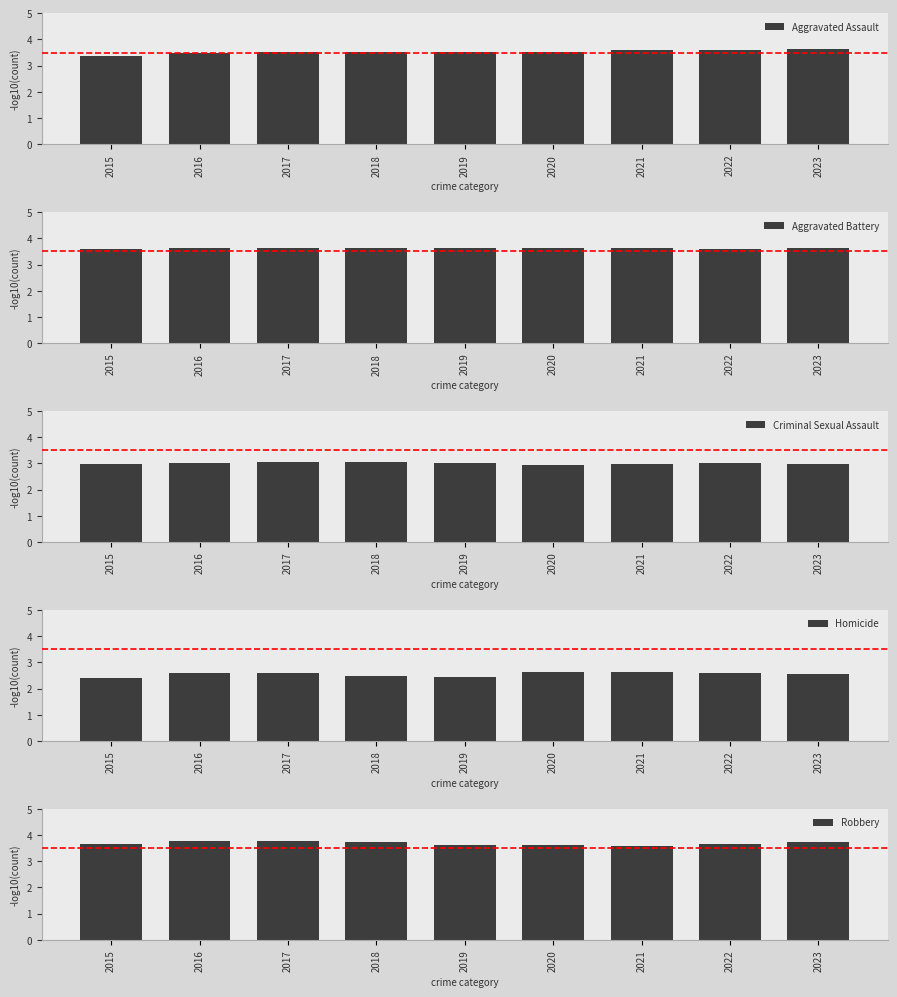

Reading left to right, what are all the values shown in this chart?

Aggravated Assault: 2015=3.4	2016=3.5	2017=3.5	2018=3.5	2019=3.5	2020=3.5	2021=3.6	2022=3.6	2023=3.6
Aggravated Battery: 2015=3.6	2016=3.6	2017=3.6	2018=3.6	2019=3.6	2020=3.6	2021=3.6	2022=3.6	2023=3.6
Criminal Sexual Assault: 2015=3.0	2016=3.0	2017=3.0	2018=3.0	2019=3.0	2020=2.9	2021=3.0	2022=3.0	2023=3.0
Homicide: 2015=2.4	2016=2.6	2017=2.6	2018=2.5	2019=2.4	2020=2.6	2021=2.6	2022=2.6	2023=2.5
Robbery: 2015=3.7	2016=3.8	2017=3.8	2018=3.7	2019=3.6	2020=3.6	2021=3.6	2022=3.7	2023=3.7